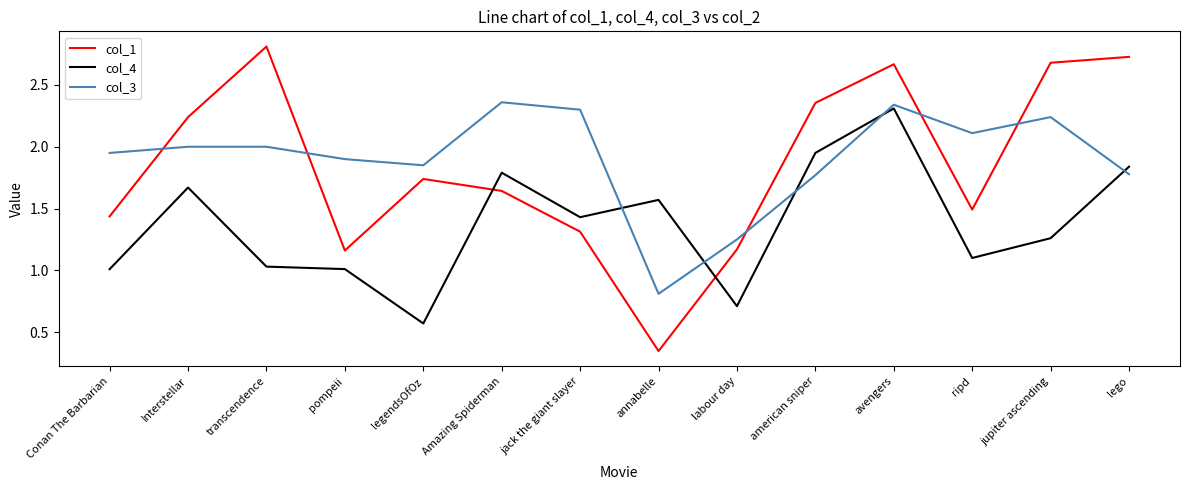

True or false: col_1 and col_3 intersect in this chart.

True